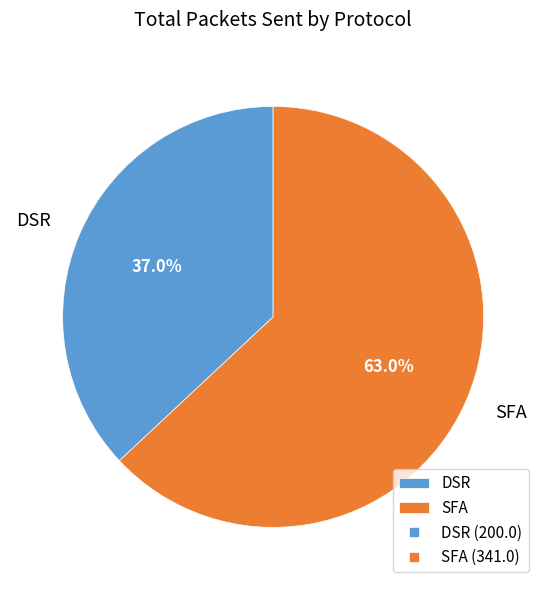

Which slice represents more than half of the pie?

SFA